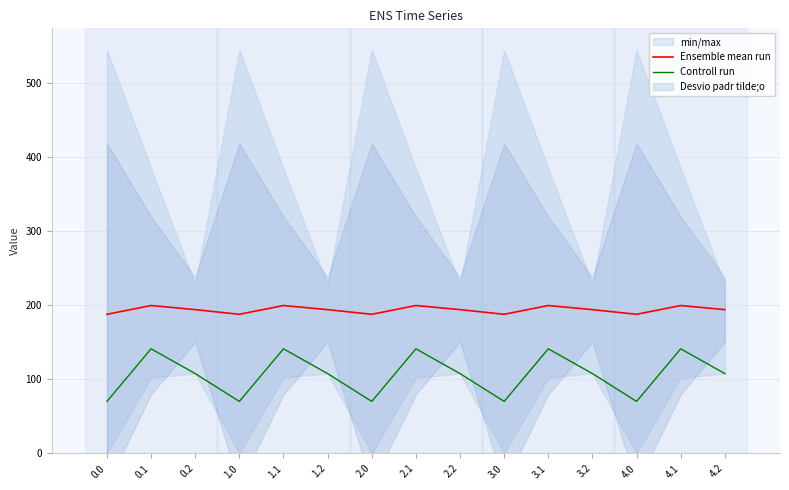

Where is the first local minimum for Ensemble mean run?

1.0